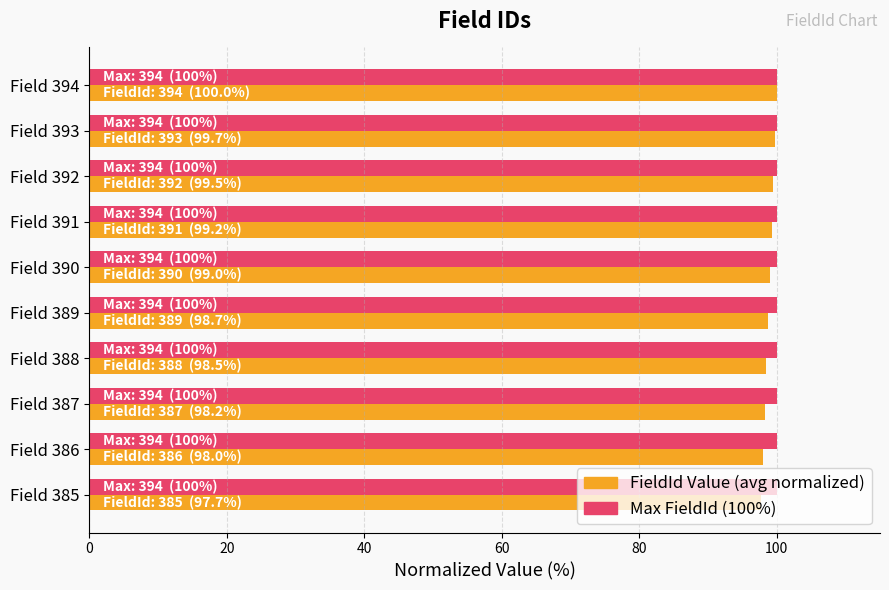

What is the spread (max minus min) of values at Field 390?

1.0